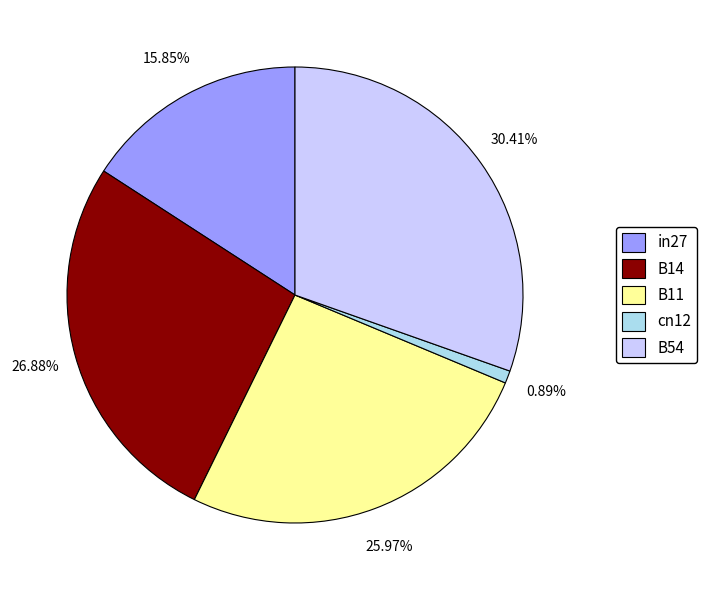

Is the sum of in27 and B11 greater than half?

No